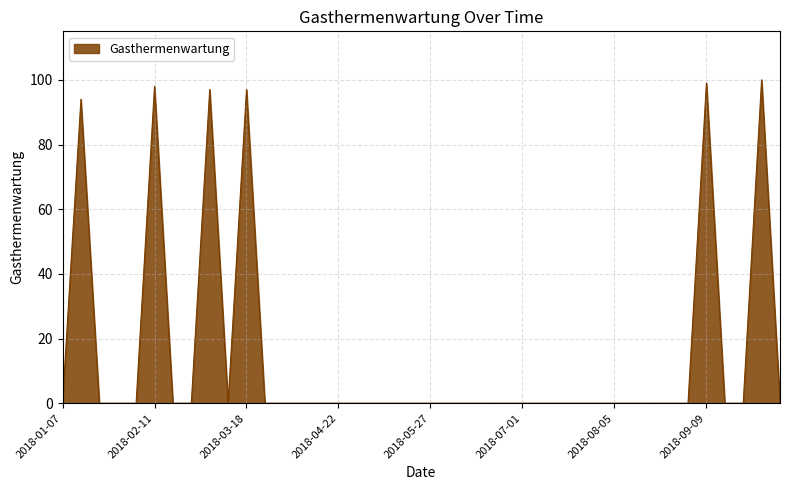

What is the difference between the maximum and minimum values?

100